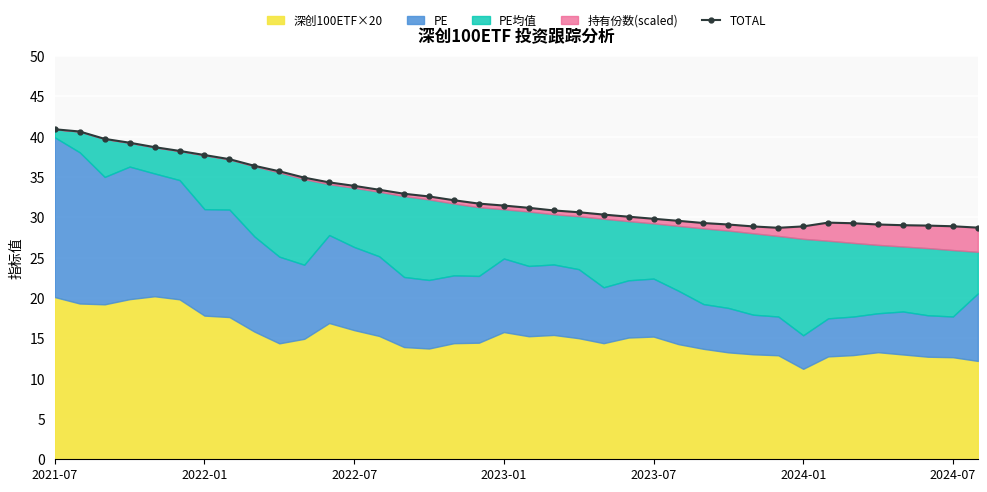

Where is the data nearest to the value 34?

2022-07